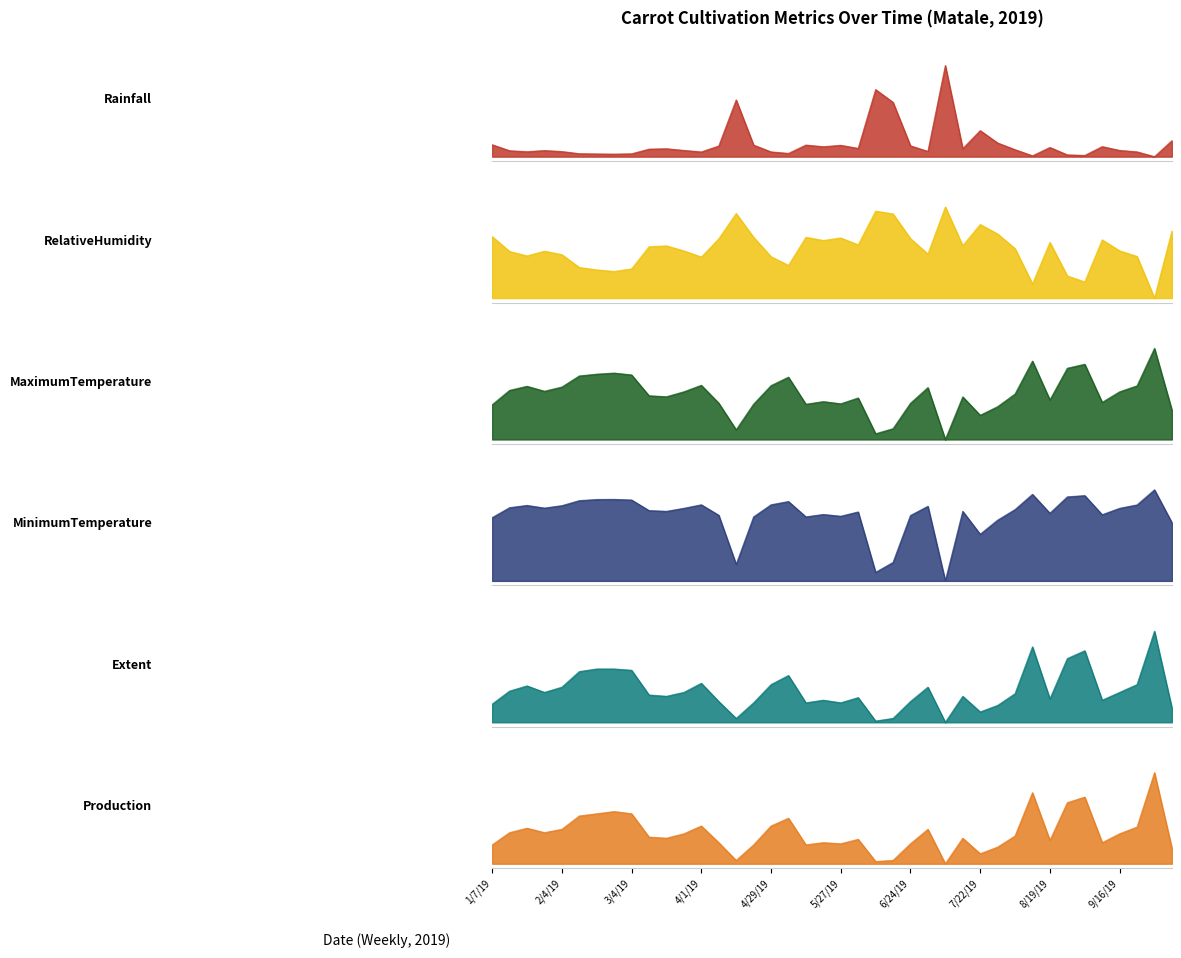

What is the difference between the highest and lowest values at 4/8/19?

0.6